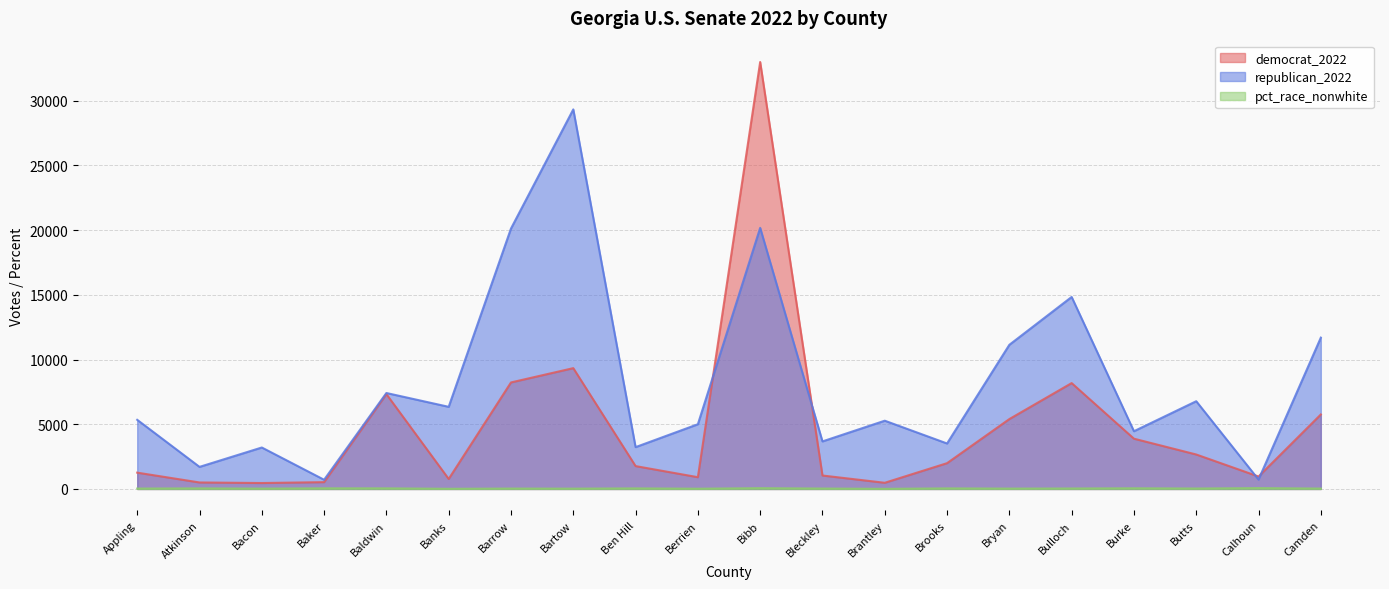

Which series has the widest spread of values?

democrat_2022